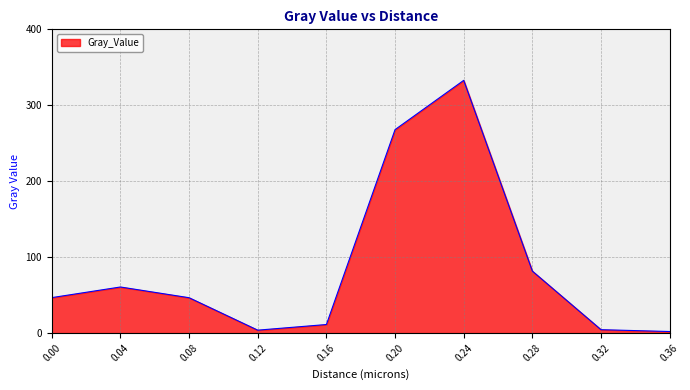

Approximately how many times larger is the value at 0.00 compared to 0.28?

0.6